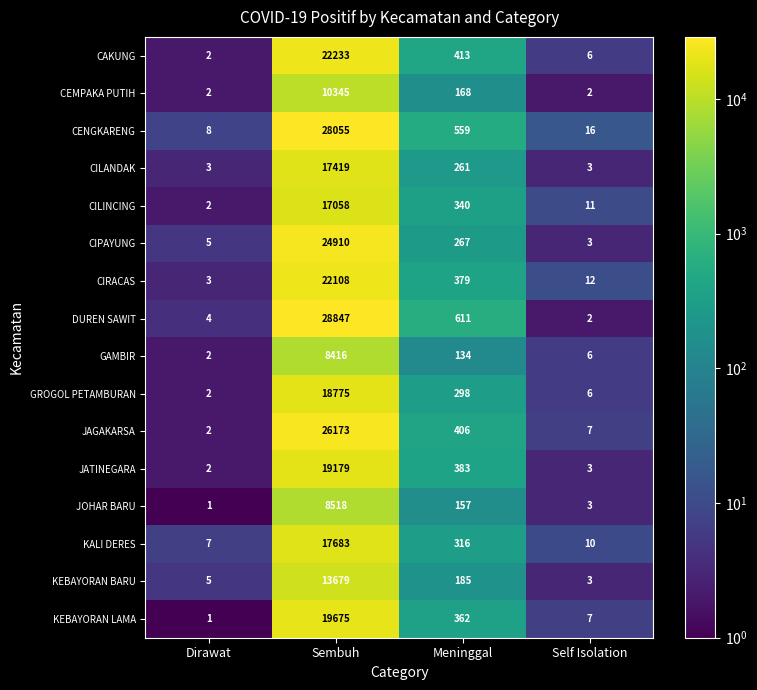

List the labels in order of CILINCING value, largest first.

Sembuh, Meninggal, Self Isolation, Dirawat